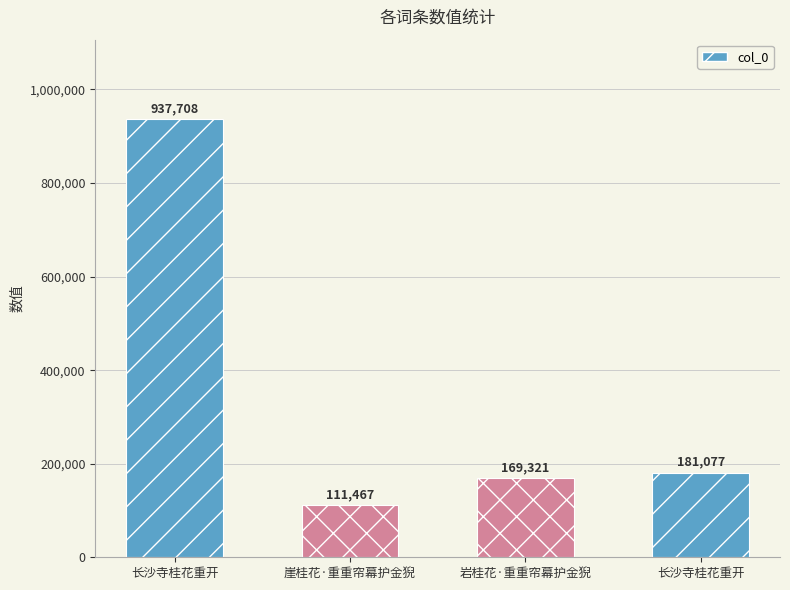

What is the label of the 3rd bar from the right?

崖桂花·重重帘幕护金猊